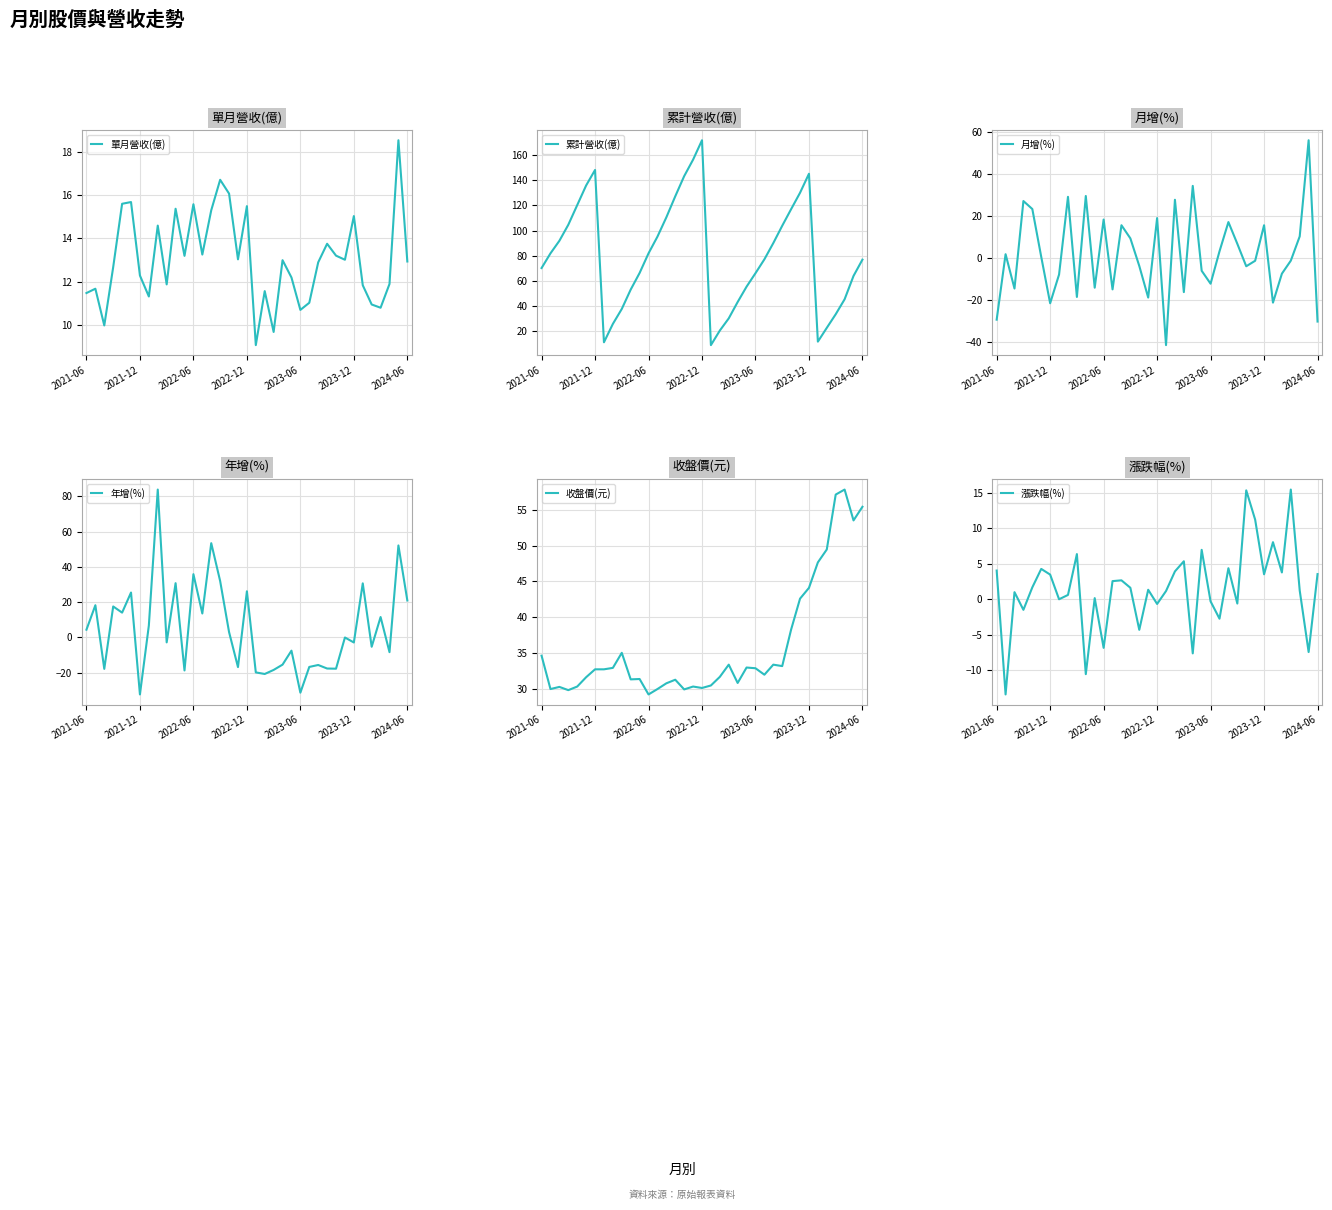

Is it true that 單月營收(億) equals 6.0 at 2022-12?

False